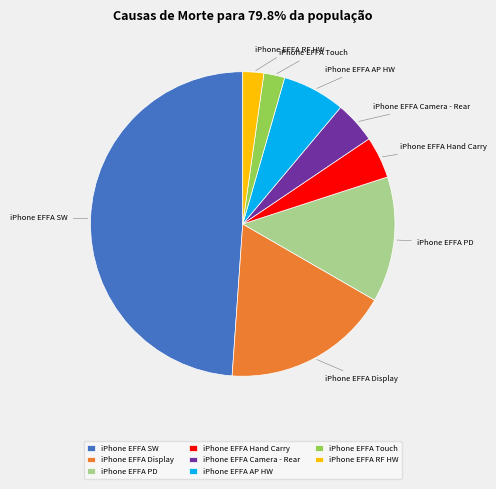

Do iPhone EFFA Hand Carry and iPhone EFFA Touch together represent more than half of the pie?

No